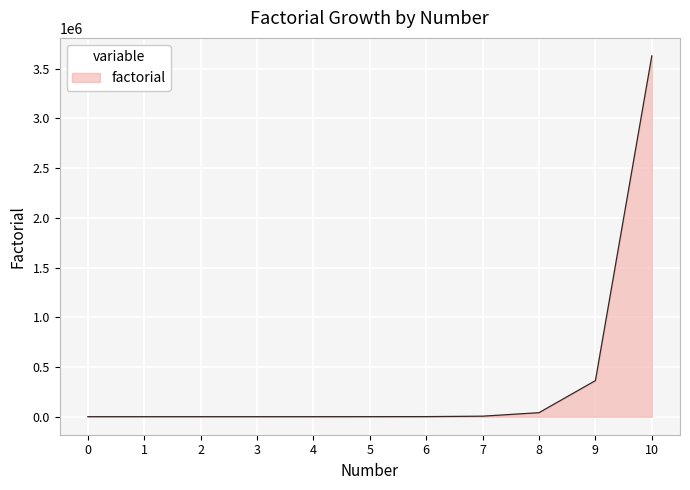

What is the difference between the maximum and minimum values?

3628799